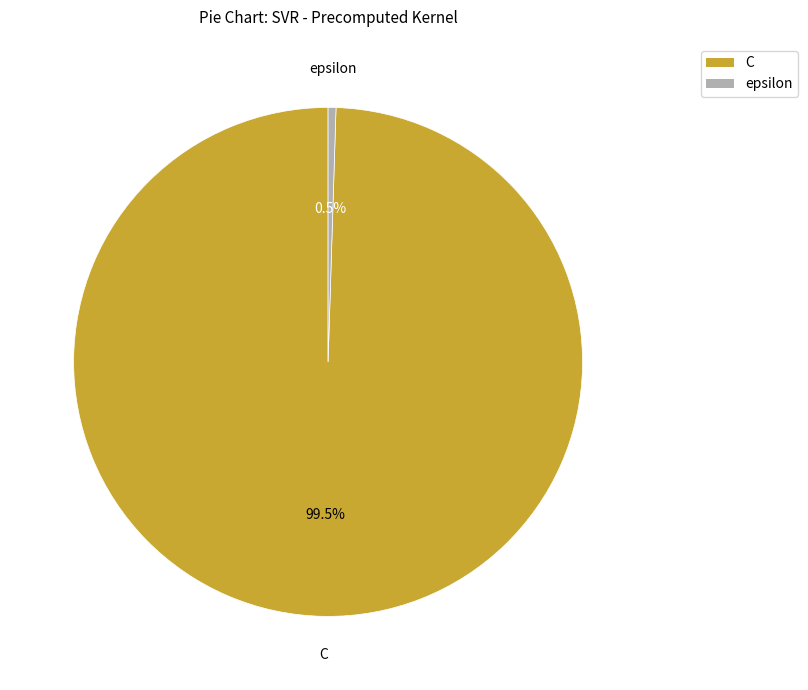

Which slice represents more than half of the pie?

C